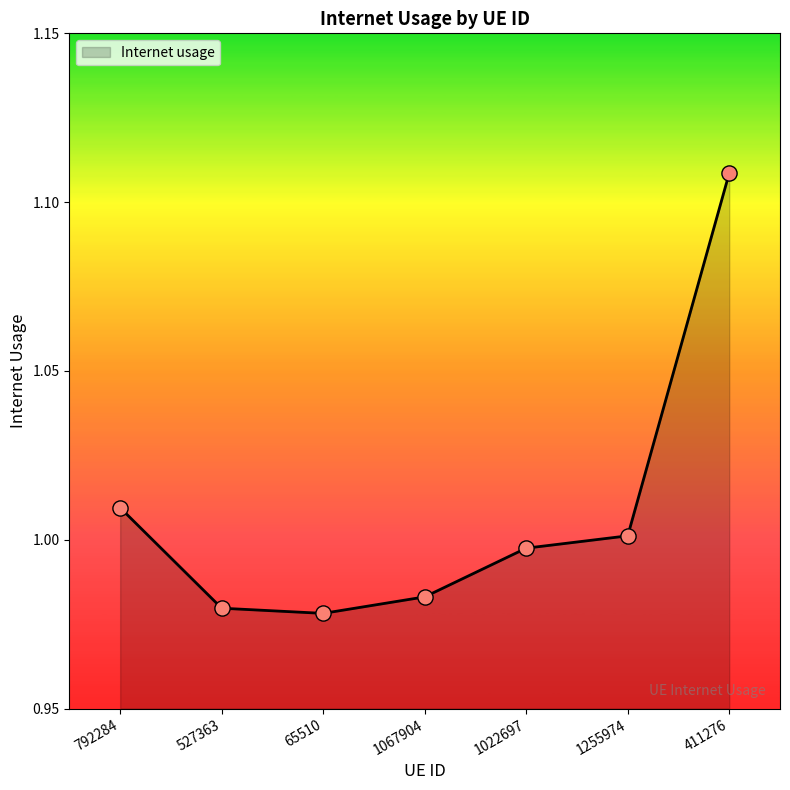

What is the change in value from 65510 to 411276?

+0.1